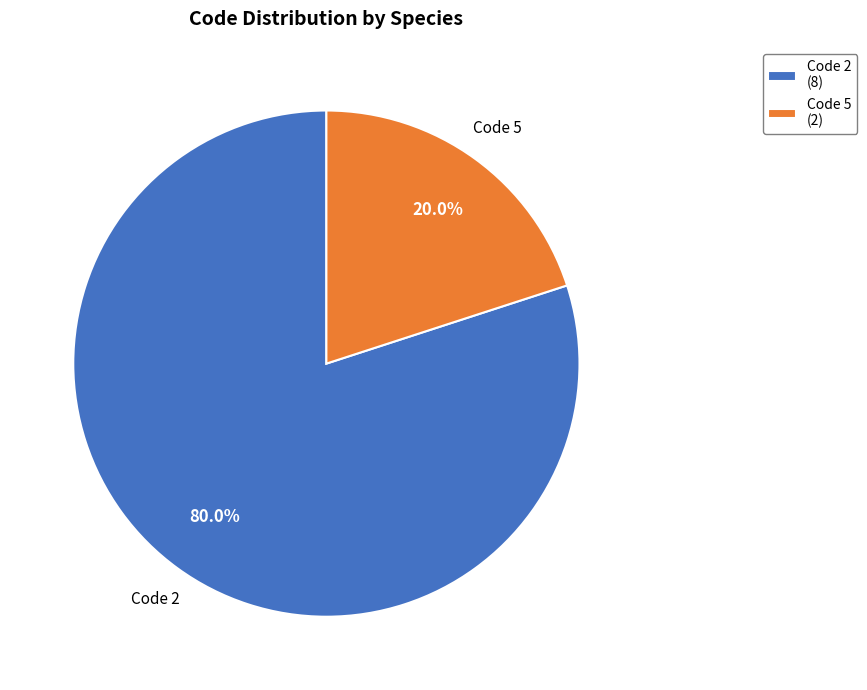

Which category has the smallest portion of the pie?

Code 5 (2)